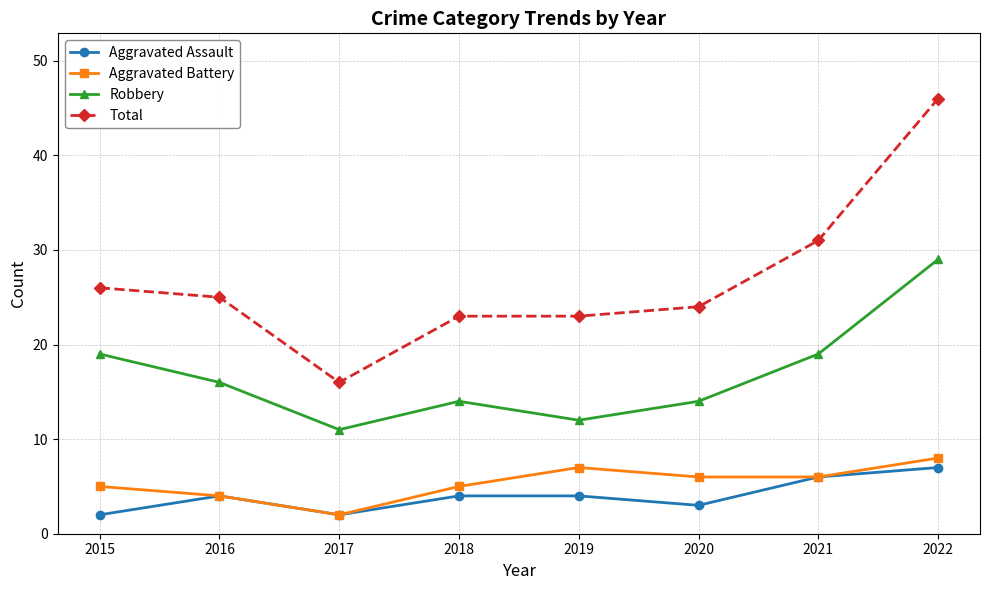

Which series changed the most between 2017 and 2019?

Total